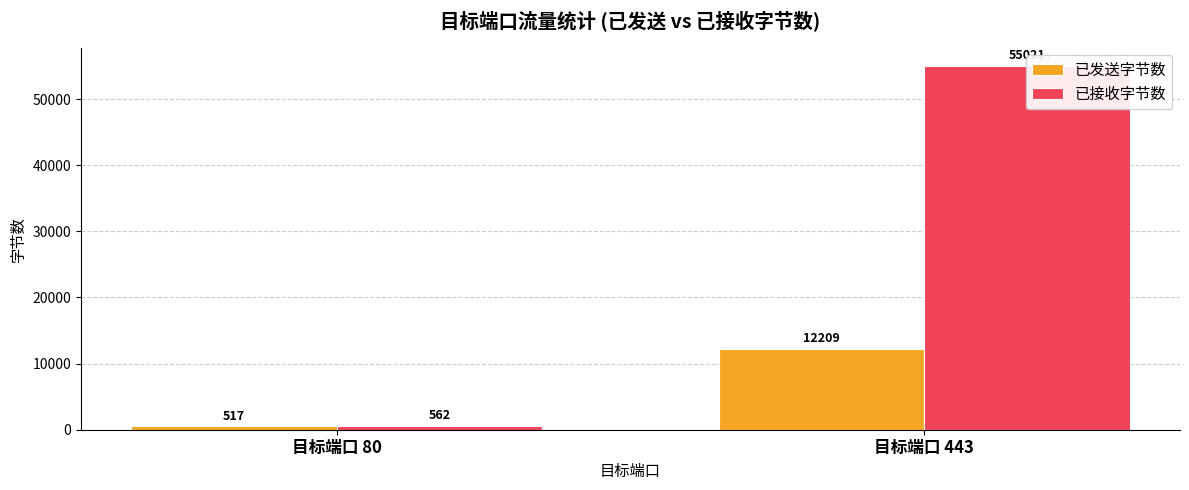

What are all the series names shown in the legend?

已发送字节数, 已接收字节数